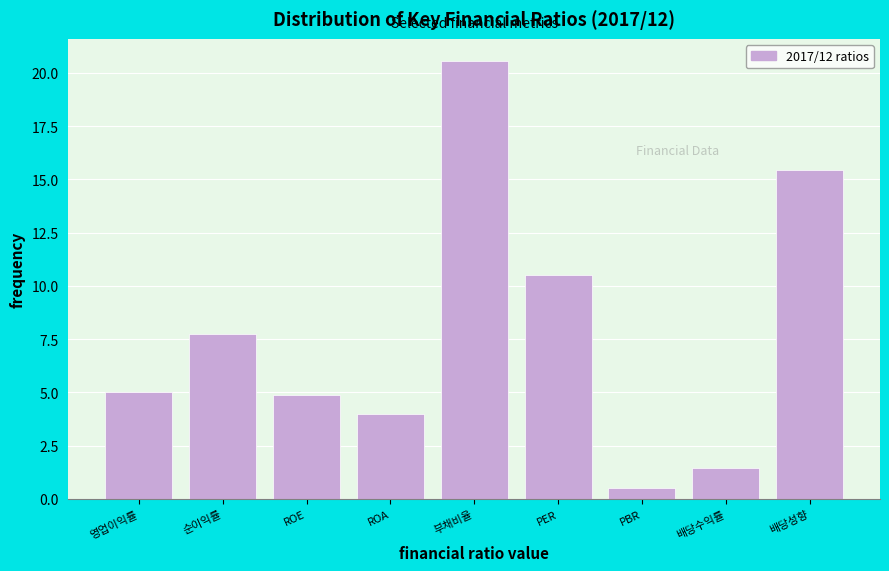

Reading right to left, what are all the values shown in this chart?

15.4	1.5	0.5	10.5	20.6	4.0	4.9	7.7	5.0